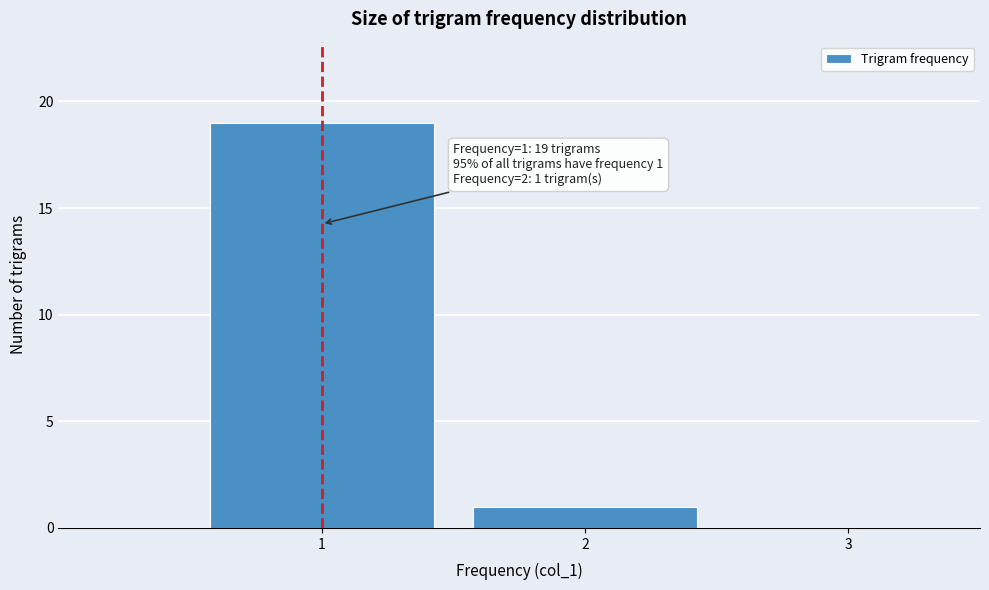

Over which range of the x-axis is the bar tallest?

0.5 to 1.5